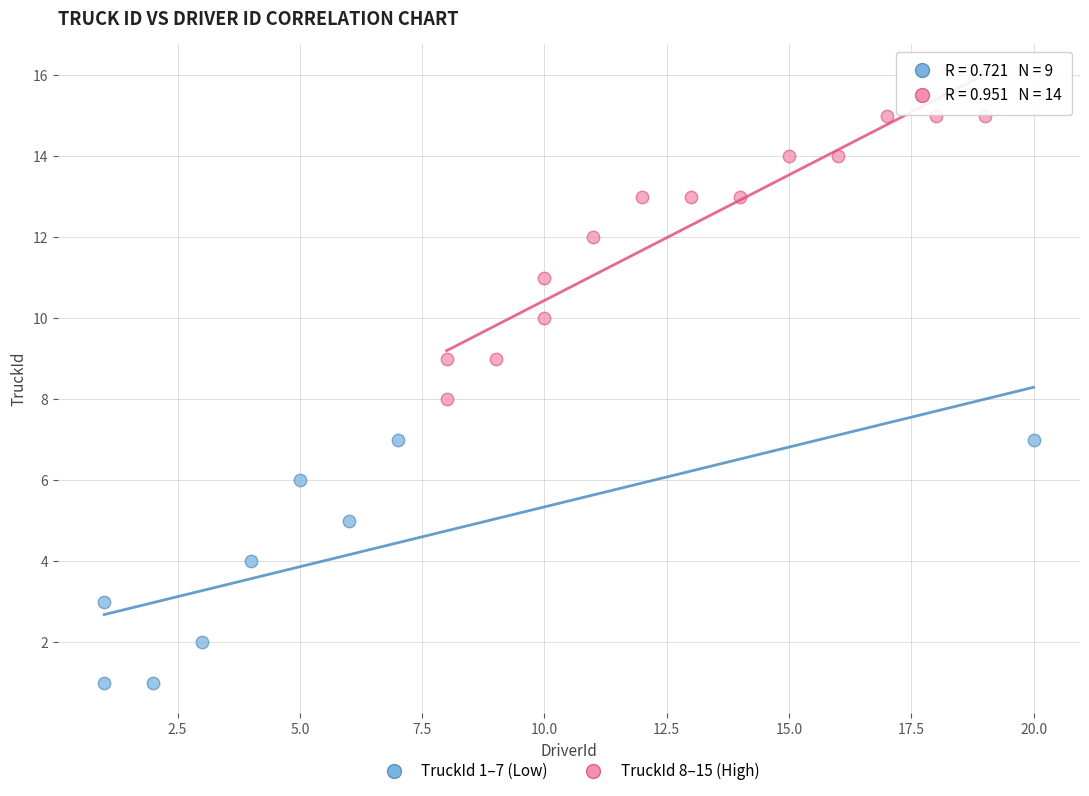

Which series contains the lowest Y value?

TruckId 1–7 (Low)